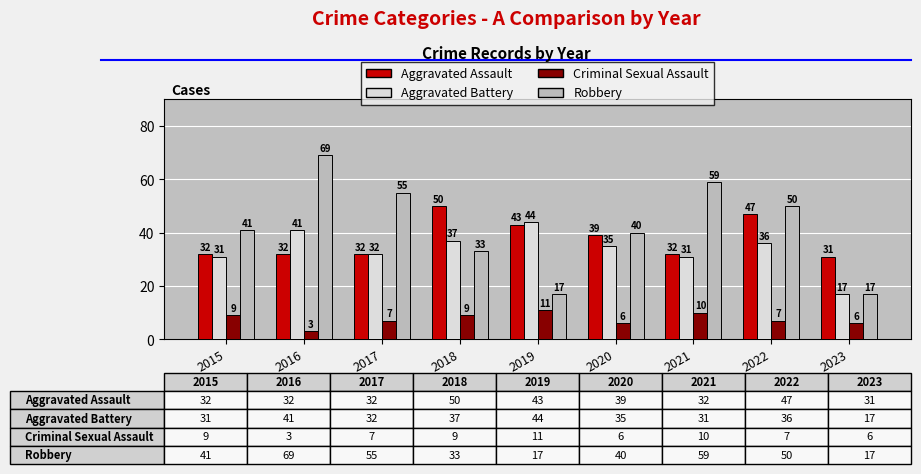

Reading right to left, list all the values displayed in this chart.

Aggravated Assault: 31	47	32	39	43	50	32	32	32
Aggravated Battery: 17	36	31	35	44	37	32	41	31
Criminal Sexual Assault: 6	7	10	6	11	9	7	3	9
Robbery: 17	50	59	40	17	33	55	69	41